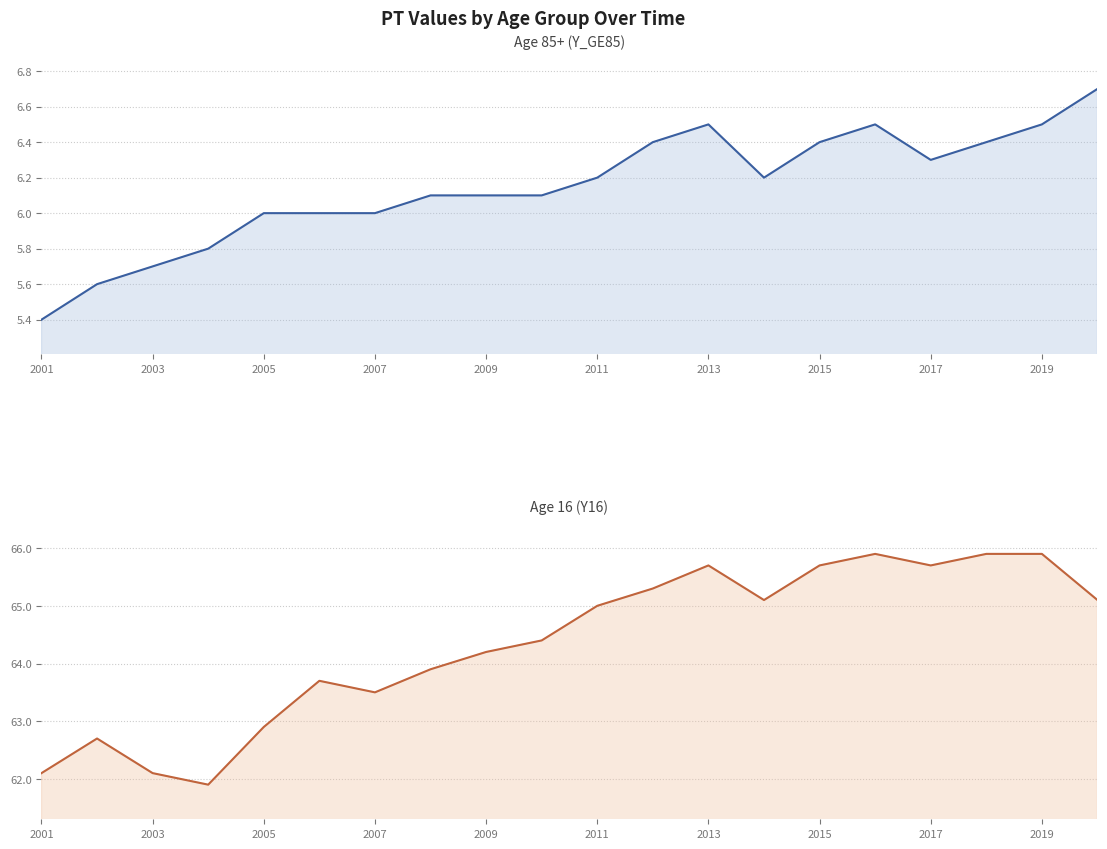

List the series in order of their overall mean, highest first.

Y16 (Age 16), Y_GE85 (Age 85+)